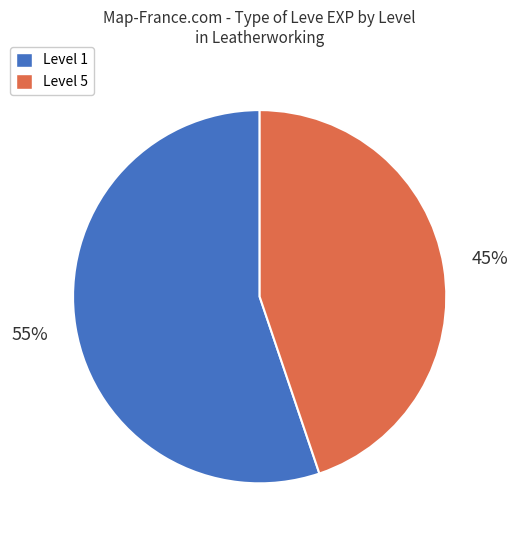

To the nearest percent, what is the difference between the largest and smallest slice percentages?

10%